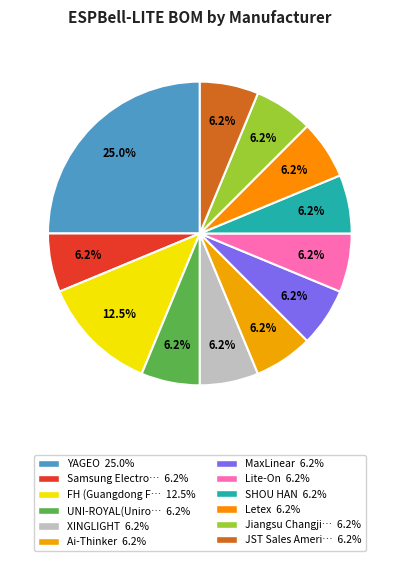

Rank the categories by value from lowest to highest.

Samsung Electro-Mechanics, UNI-ROYAL(Uniroyal Elec), XINGLIGHT, Ai-Thinker, MaxLinear, Lite-On, SHOU HAN, Letex, Jiangsu Changjing Electronics Technology, JST Sales America, FH (Guangdong Fenghua Advanced Tech), YAGEO